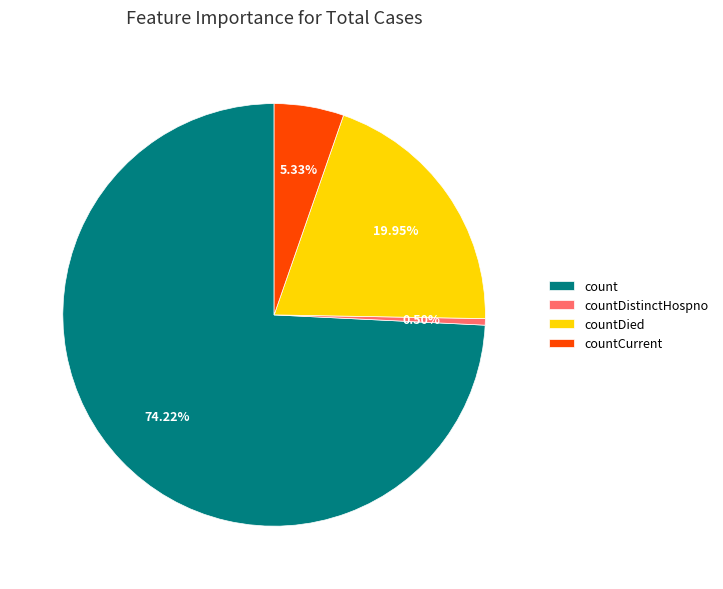

Is there a majority slice in this chart?

Yes